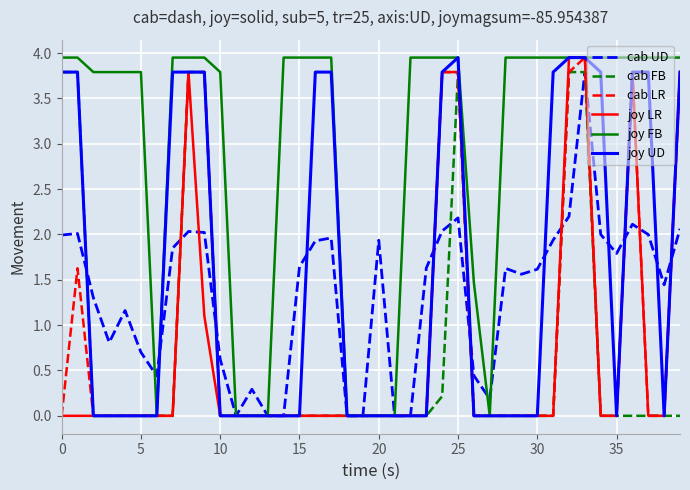

Which series has the largest total across all categories?

joy FB